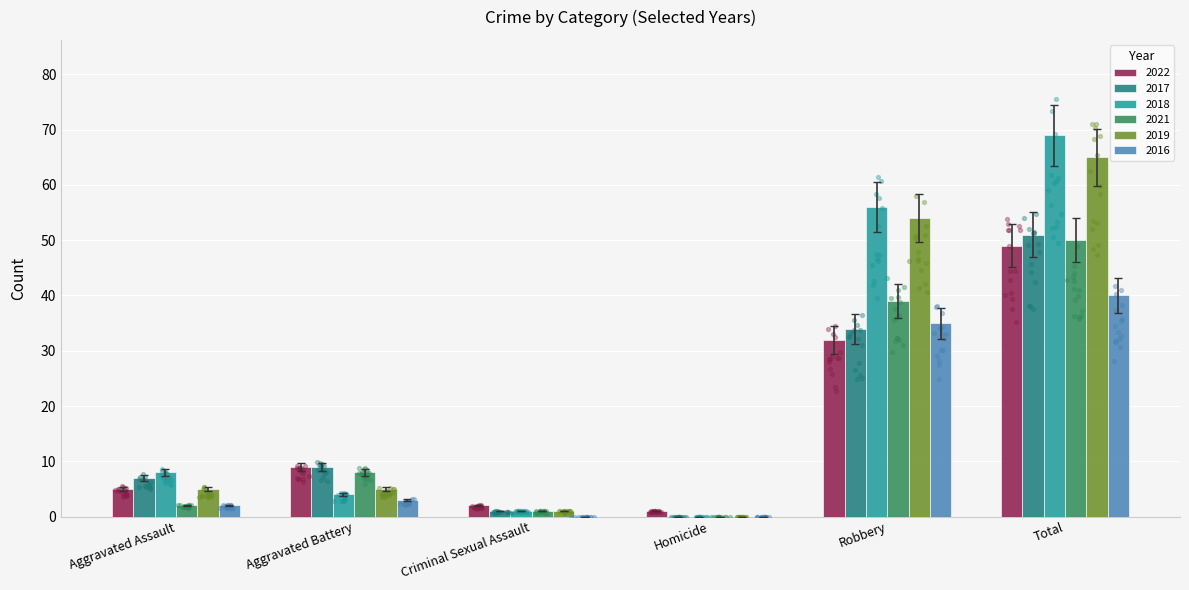

Which series reaches the minimum Y coordinate?

2017